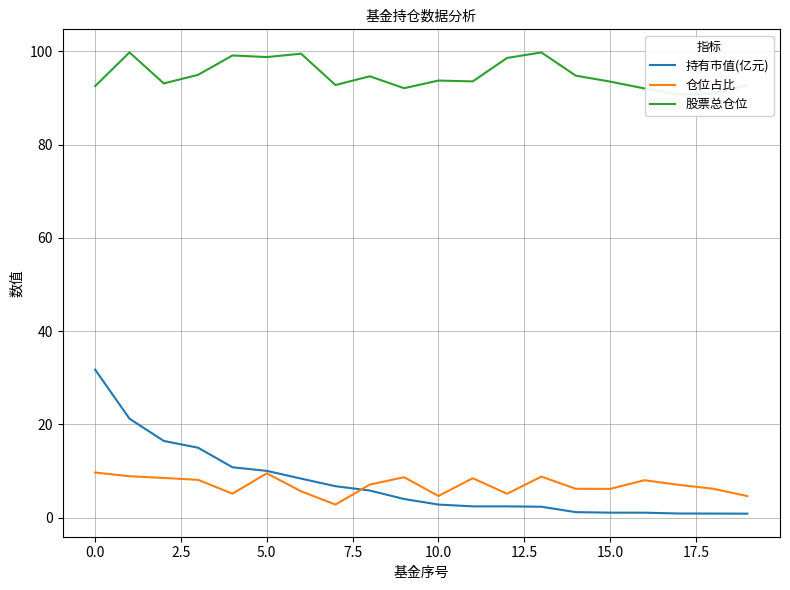

At how many categories does at least one series exceed 88?

20